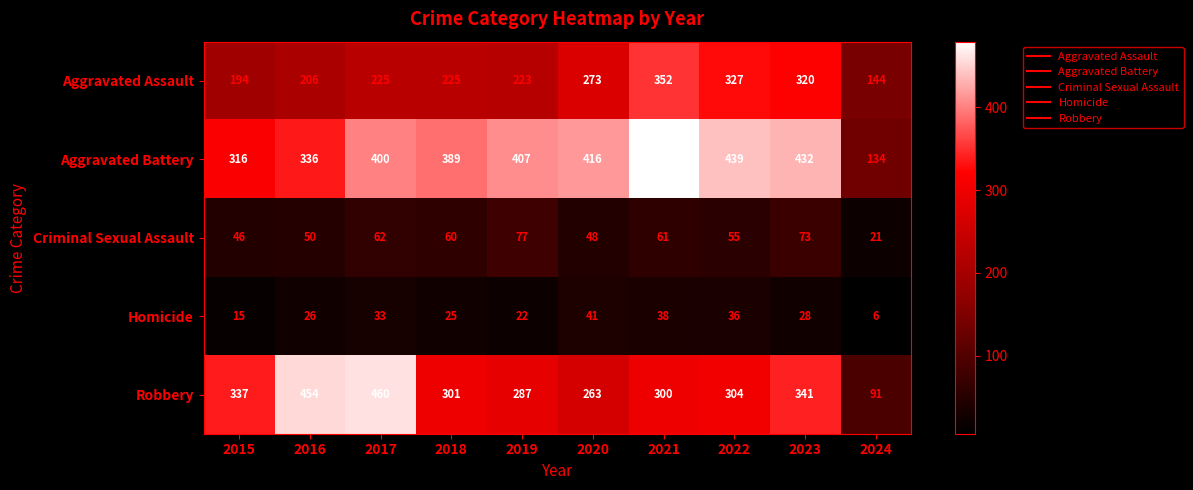

True or false: Robbery has a value of 42 at 2024.

False